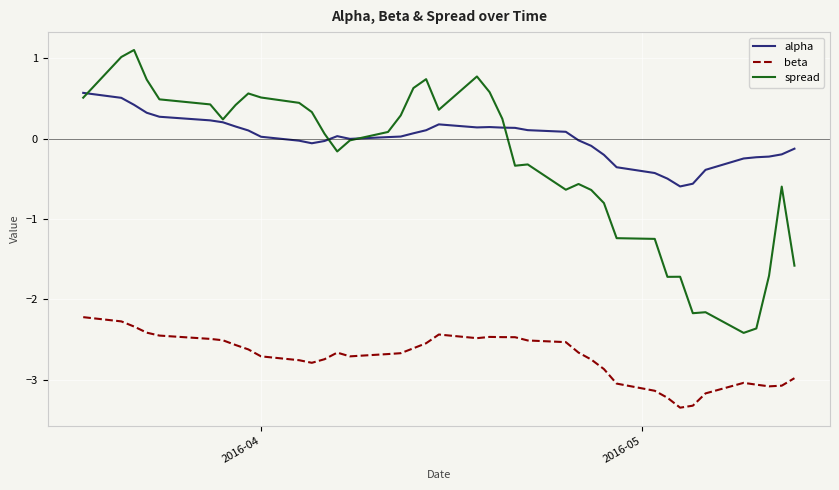

What is the lowest value of the alpha series?

-0.6